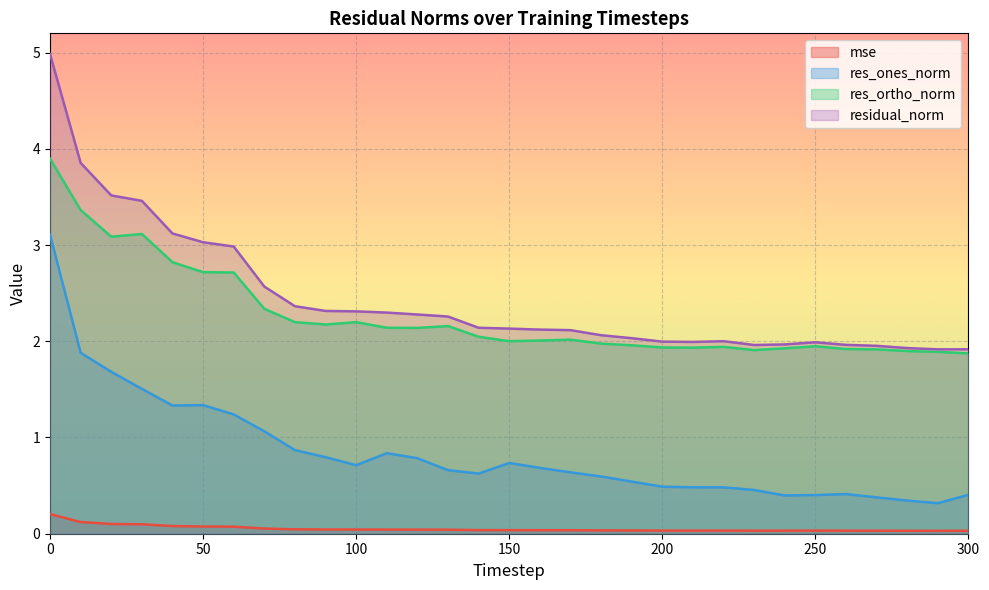

How many interior local peaks does the mse series have?

2